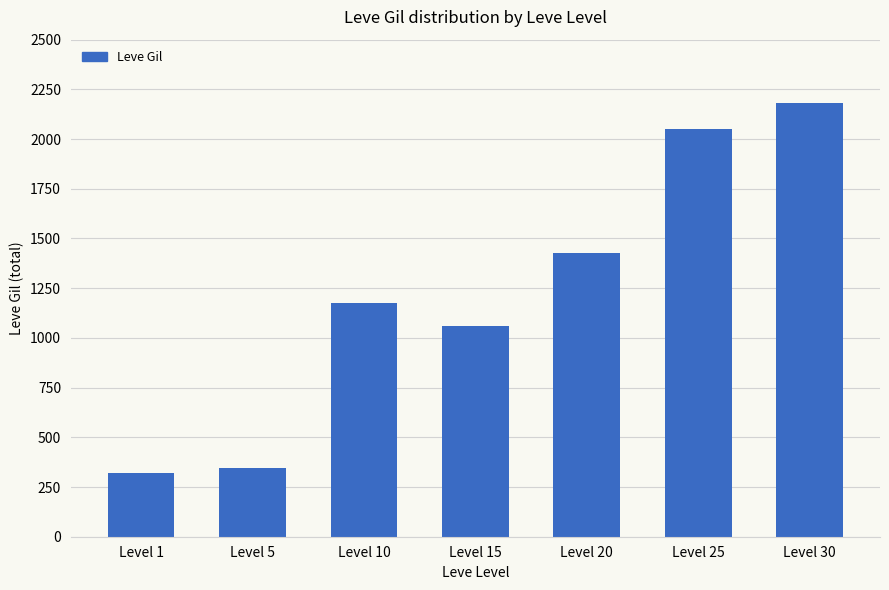

Rank the categories by value from highest to lowest.

Level 30, Level 25, Level 20, Level 10, Level 15, Level 5, Level 1